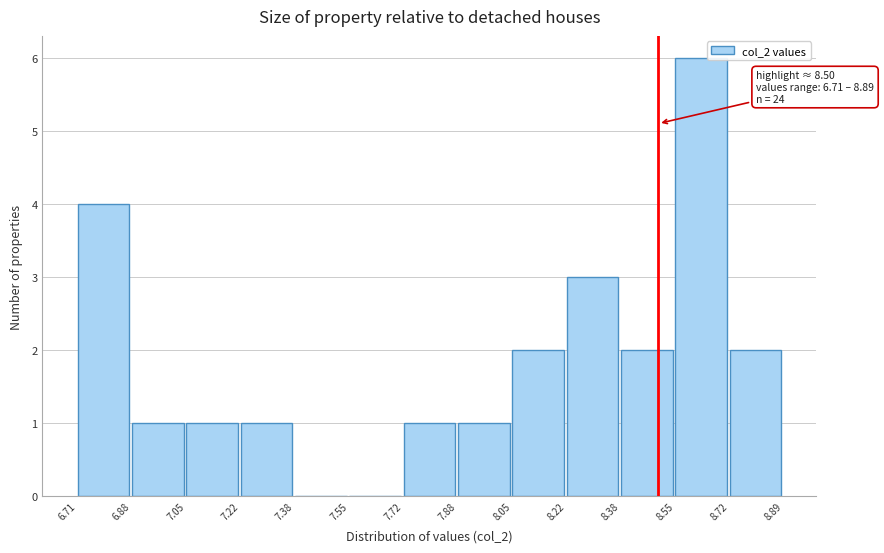

Over which range of the x-axis is the bar tallest?

8.55 to 8.72